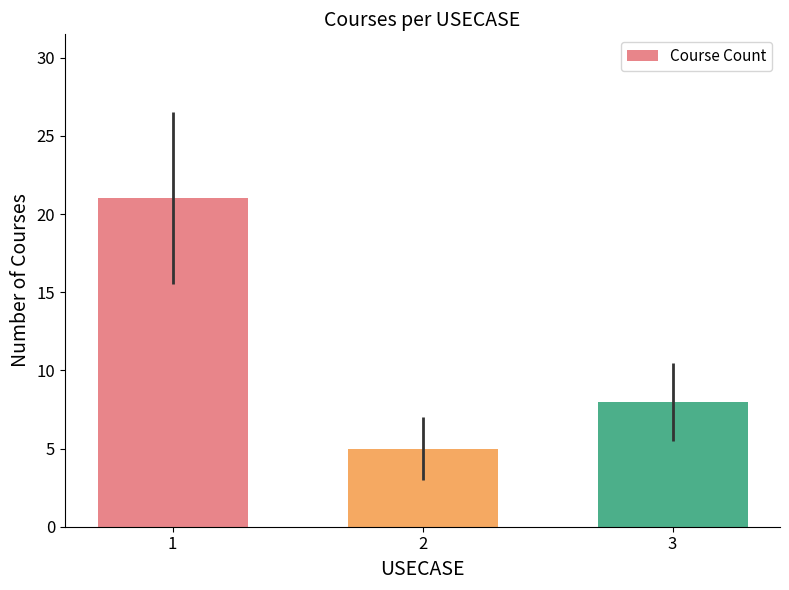

What is the sum of all values?

34